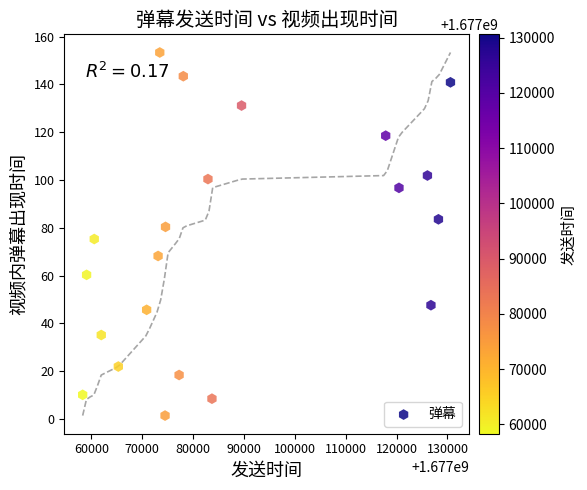

What is the range of X values (max minus min)?

72304.0